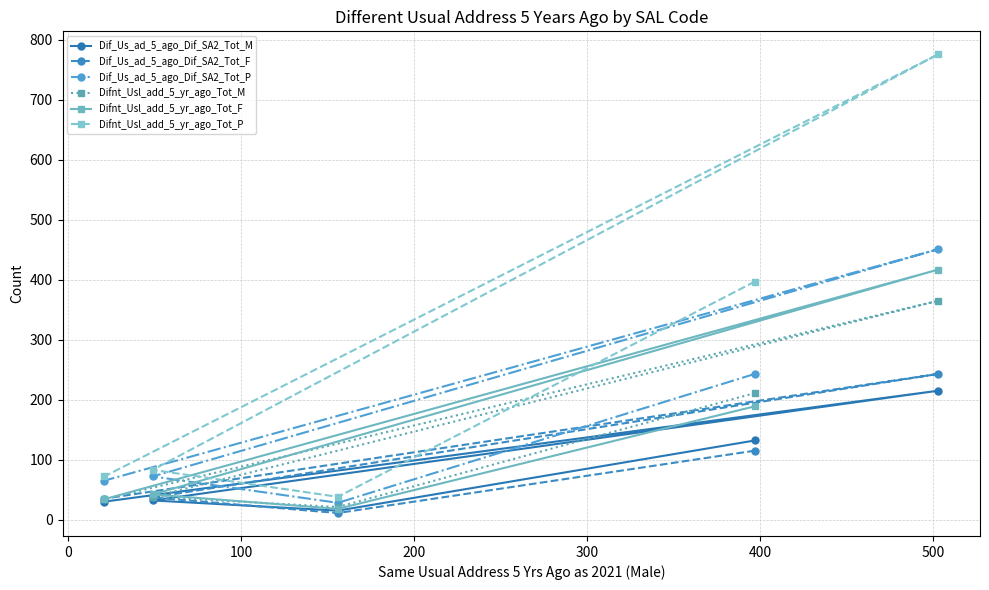

Which series has the largest total across all categories?

Difnt_Usl_add_5_yr_ago_Tot_P